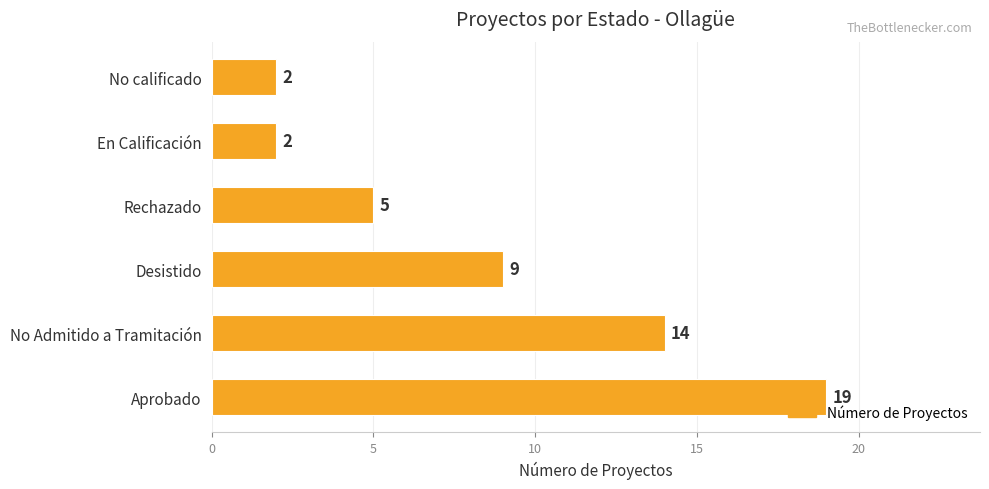

Count the values in the range 2 to 14.

5